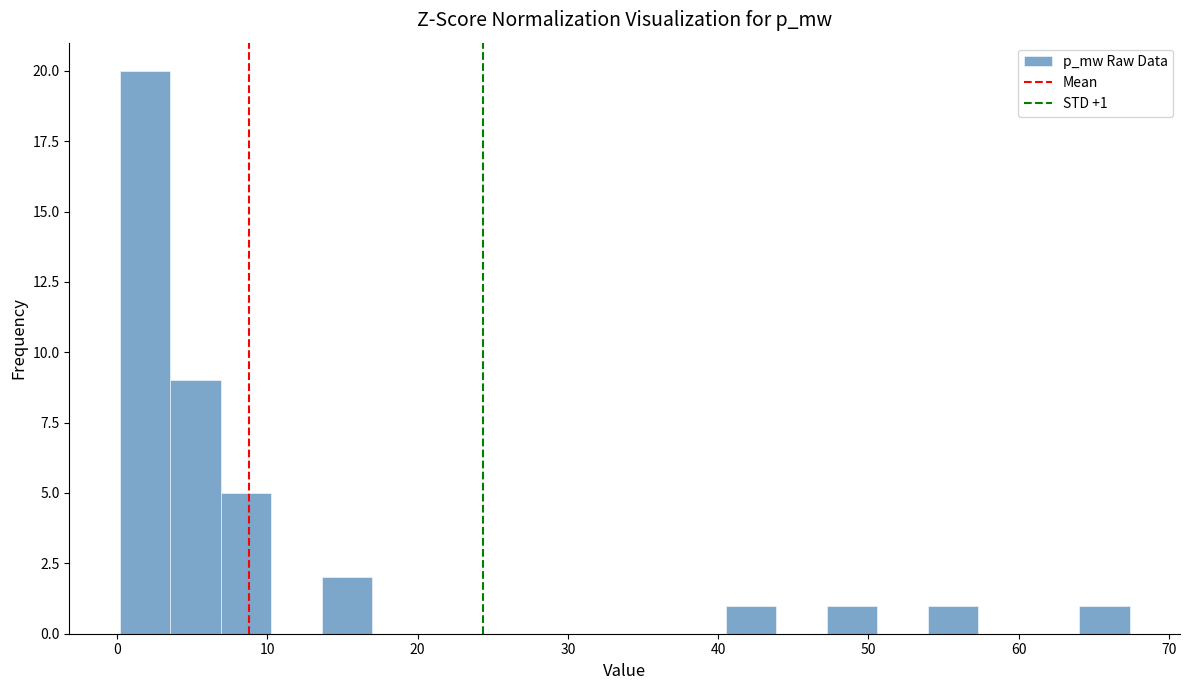

Read against the x-axis, roughly where is the centre of the tallest bar?

2